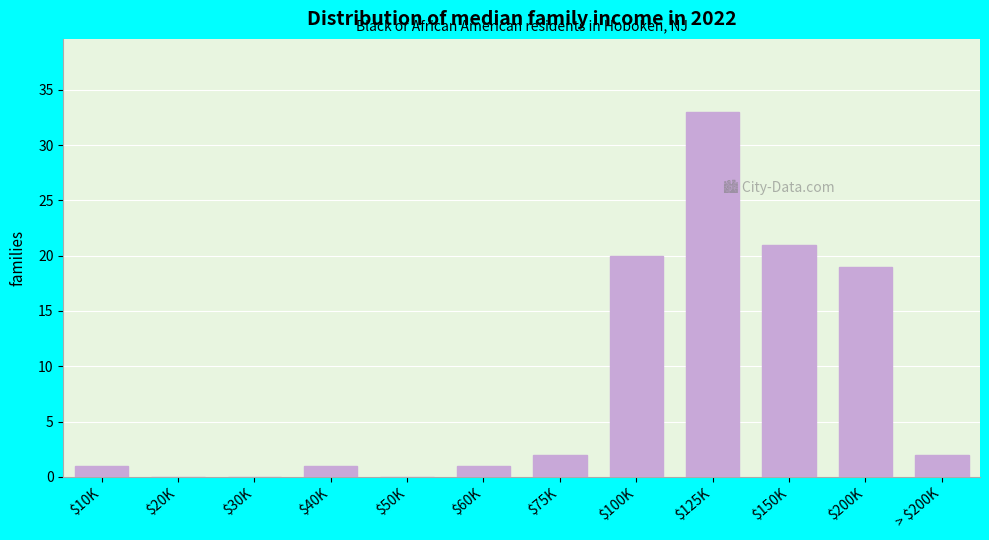

What is the greatest value displayed?

33